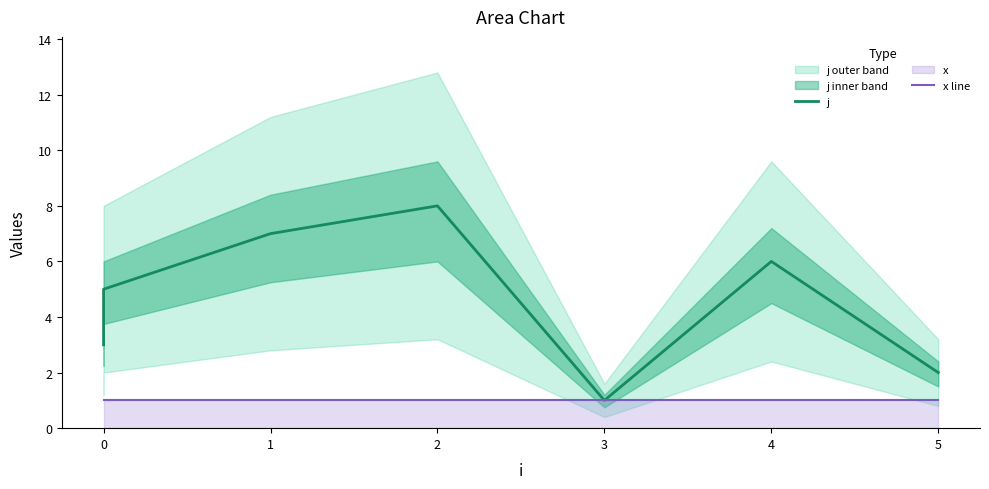

Rank the series by their average value, from lowest to highest.

x line, j